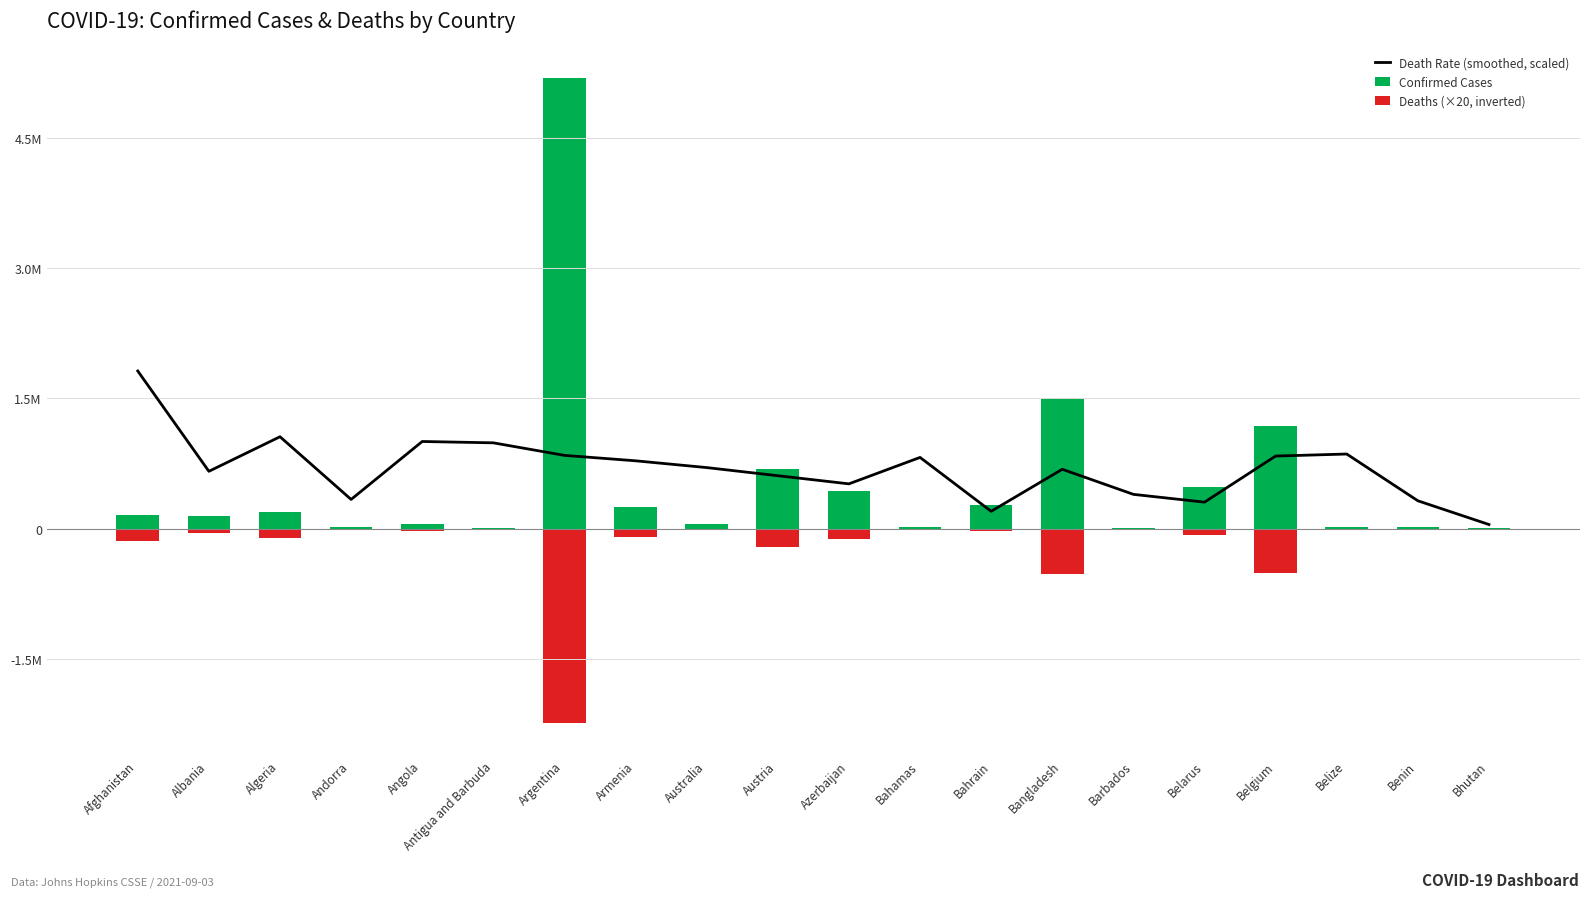

Which category has the highest value across all series?

Argentina